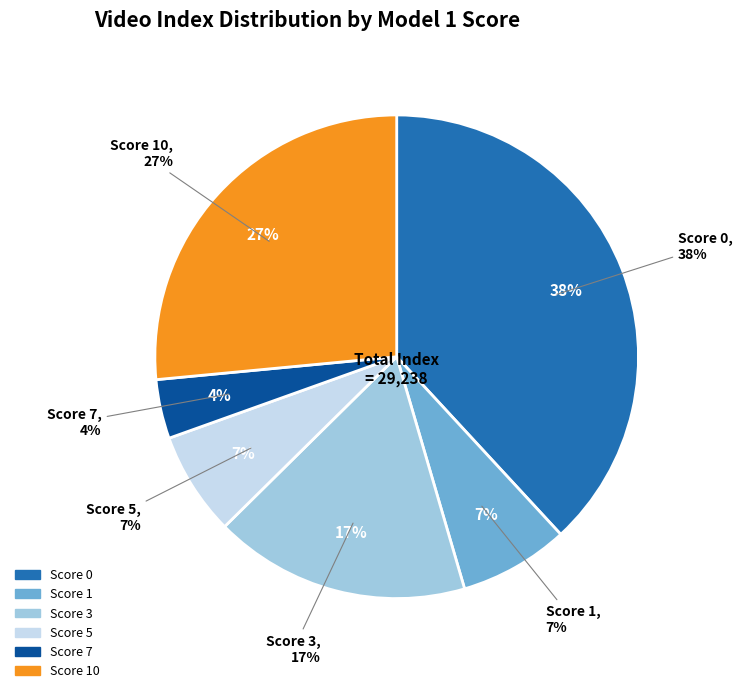

How many segments does this pie chart have?

6